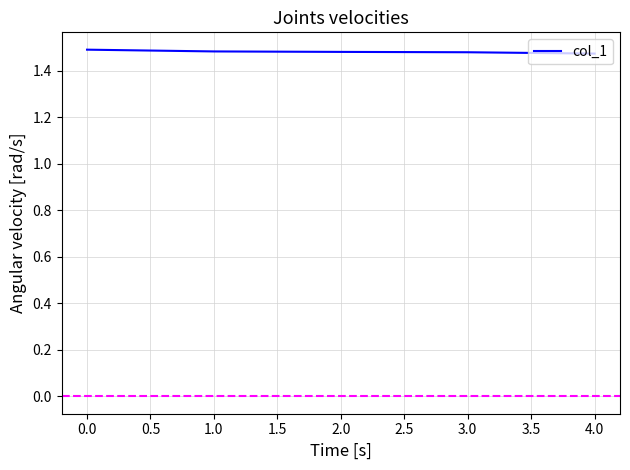

What position from the left is 4.0?

5